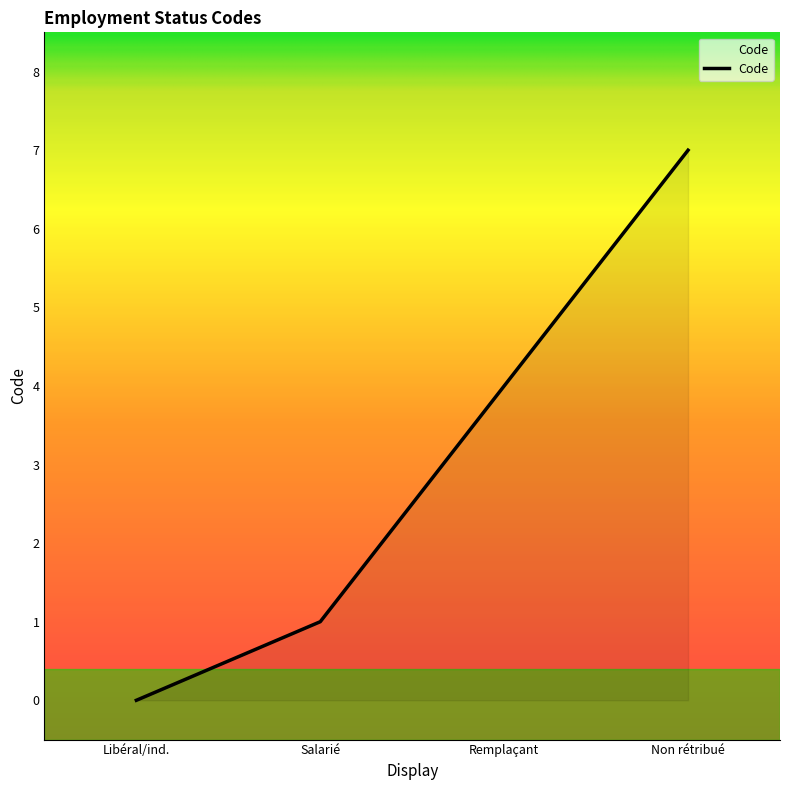

What is the label of the 4th point from the left?

Non rétribué